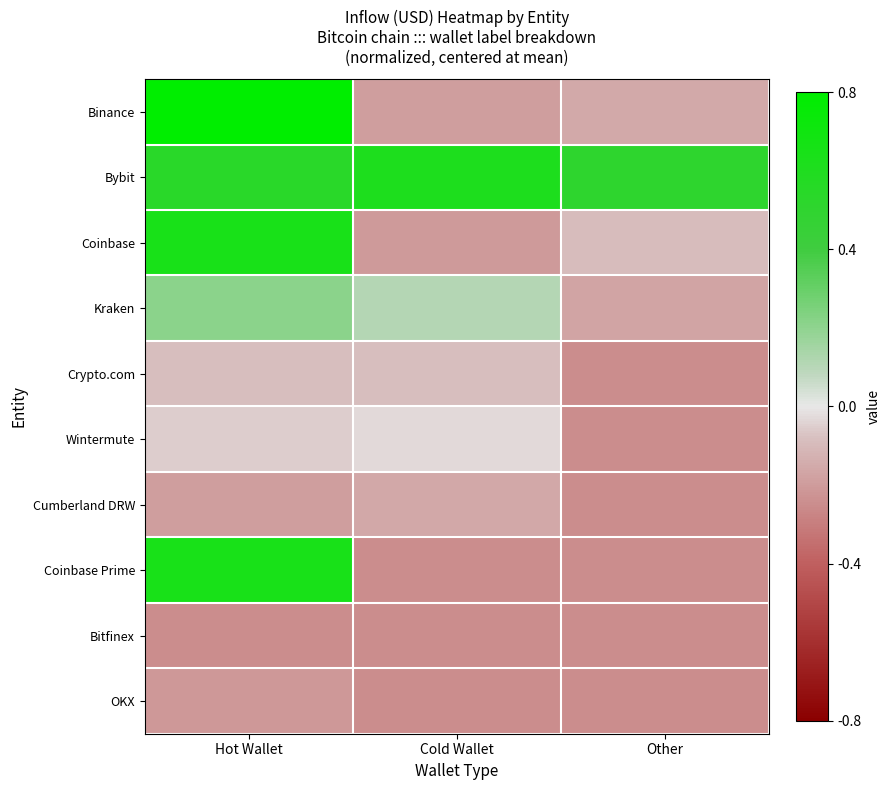

List the series in order of their peak value, highest first.

Binance, Coinbase, Coinbase Prime, Bybit, Kraken, Wintermute, Crypto.com, Cumberland DRW, OKX, Bitfinex